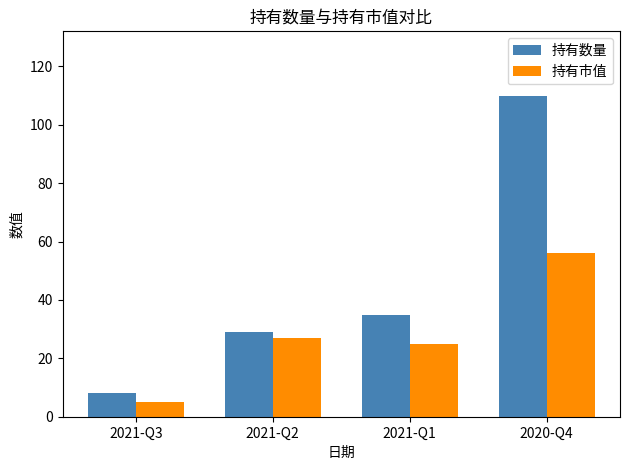

Rank the series by their average value, from highest to lowest.

持有数量, 持有市值